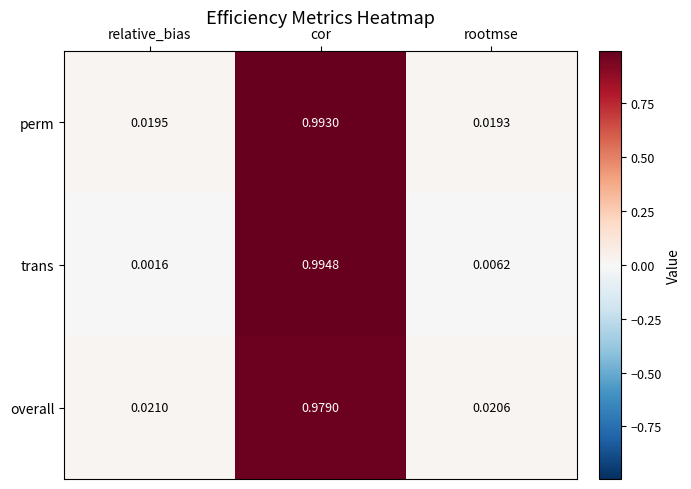

Rank the series at relative_bias from highest to lowest value.

overall, perm, trans